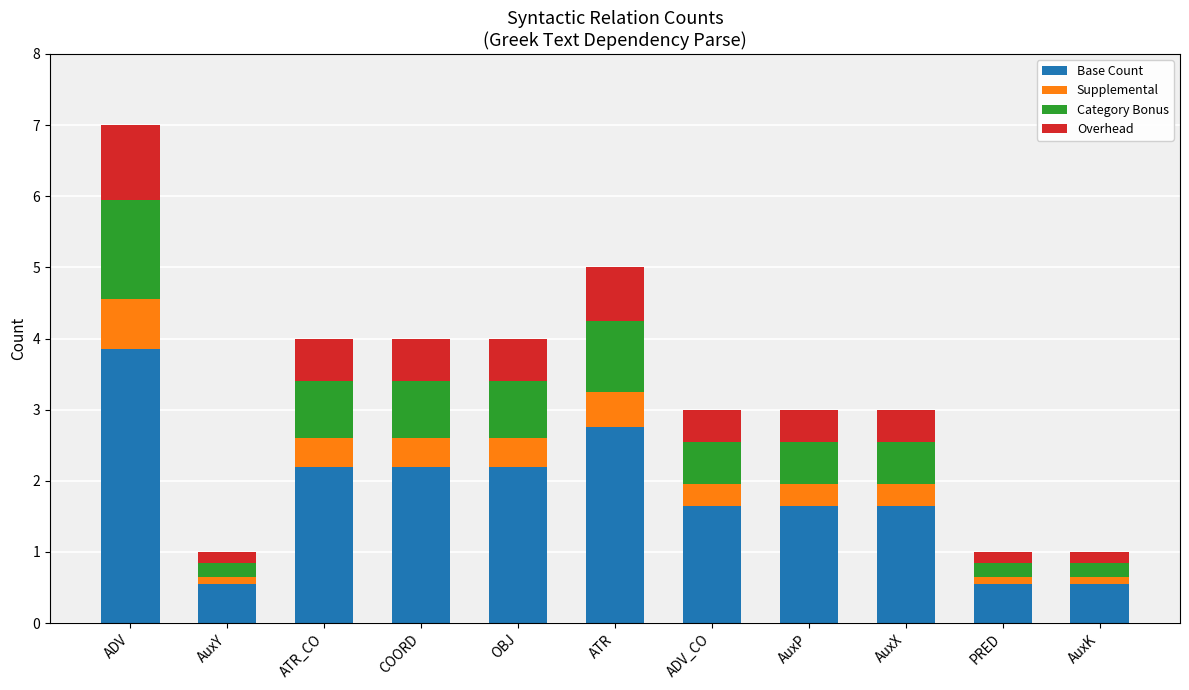

What are all the series names shown in the legend?

Base Count, Supplemental, Category Bonus, Overhead